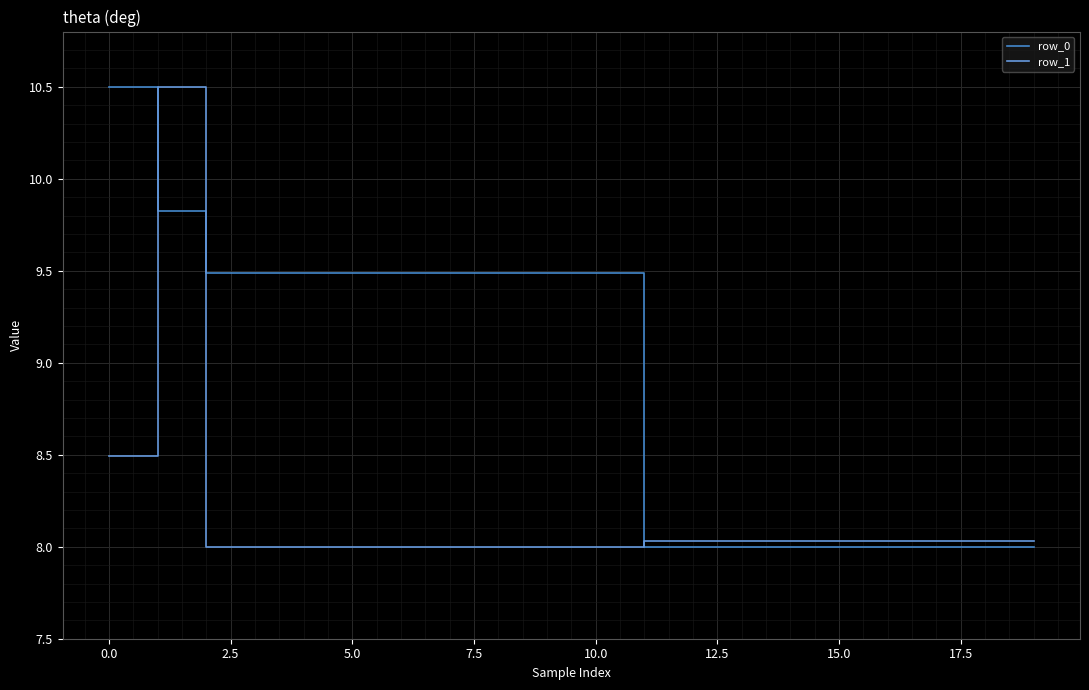

List the series in order of their overall mean, highest first.

row_0, row_1